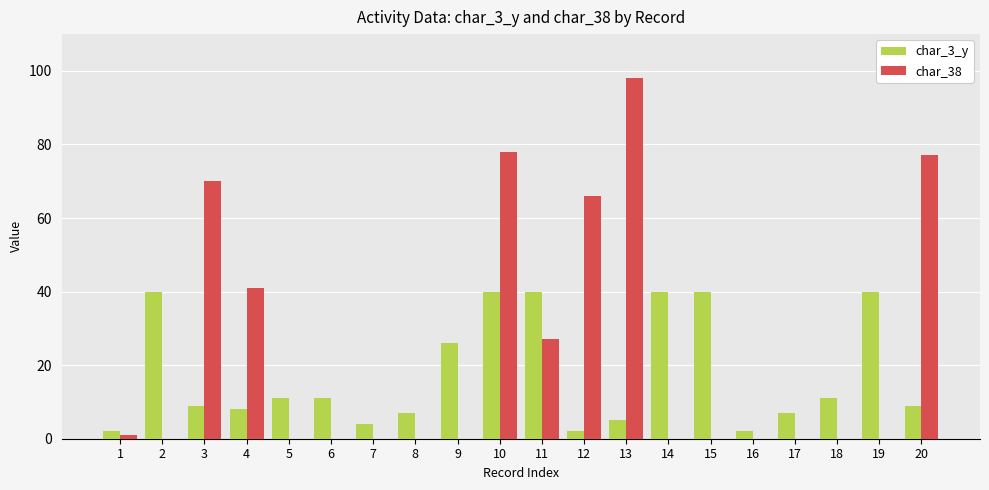

How many data points does each series have?

20